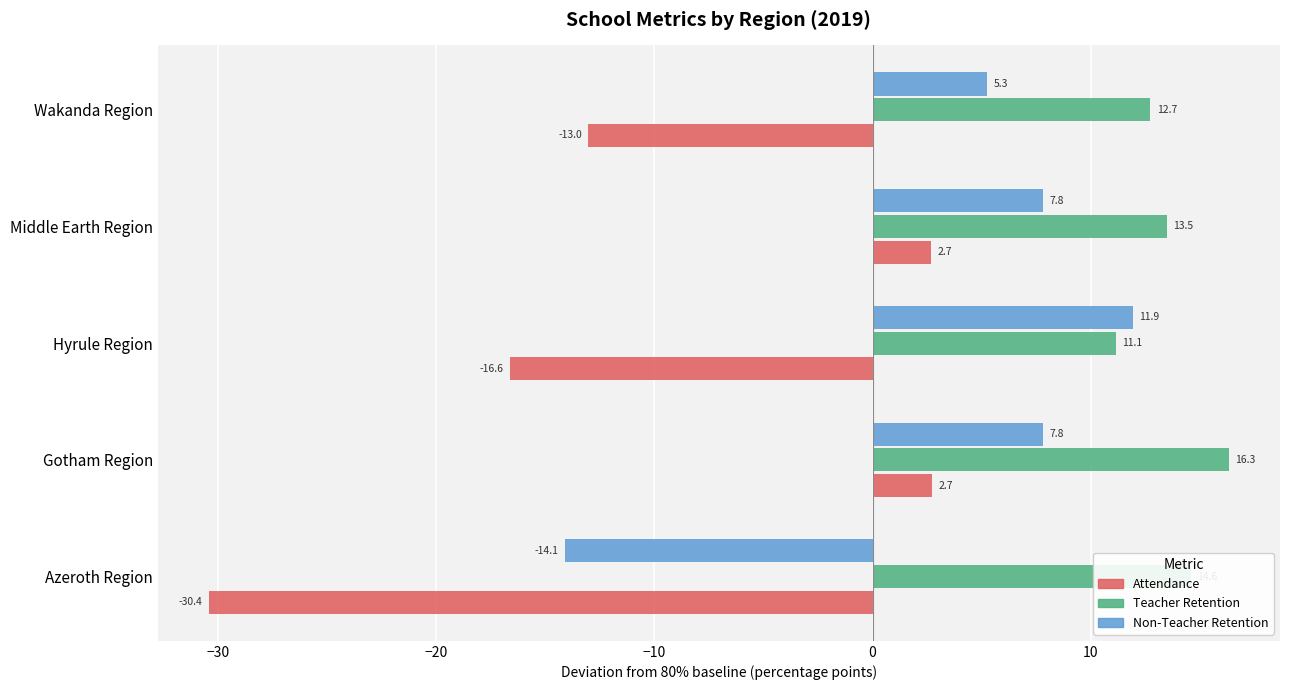

Which series changed the most between Hyrule Region and Middle Earth Region?

Attendance